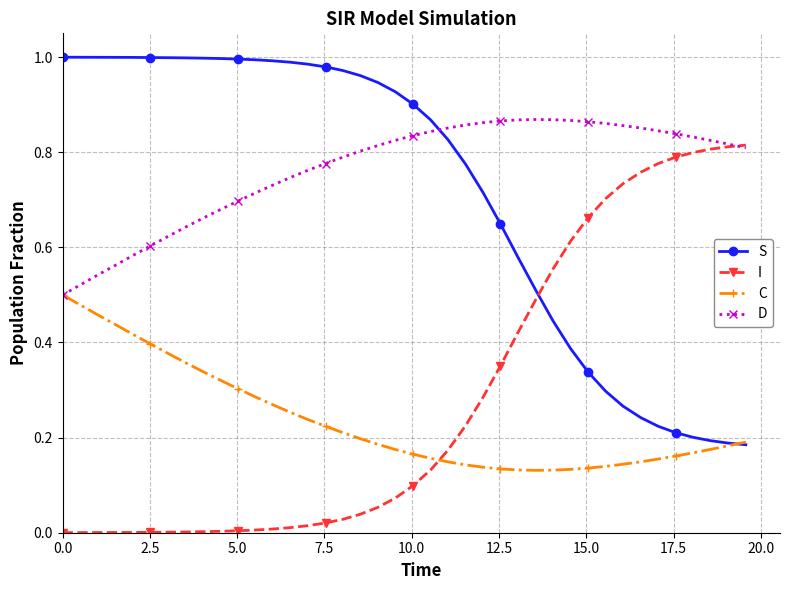

Which series has the largest total across all categories?

D